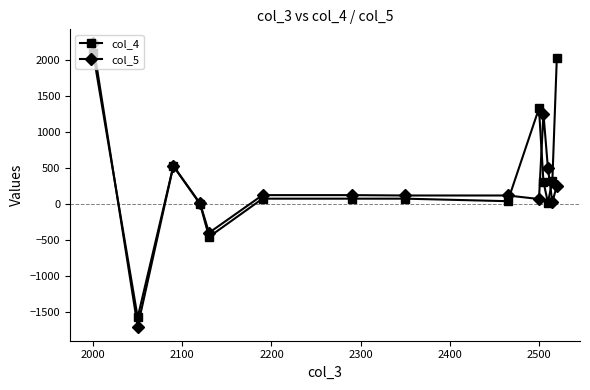

What is the maximum value shown in the chart?

2227